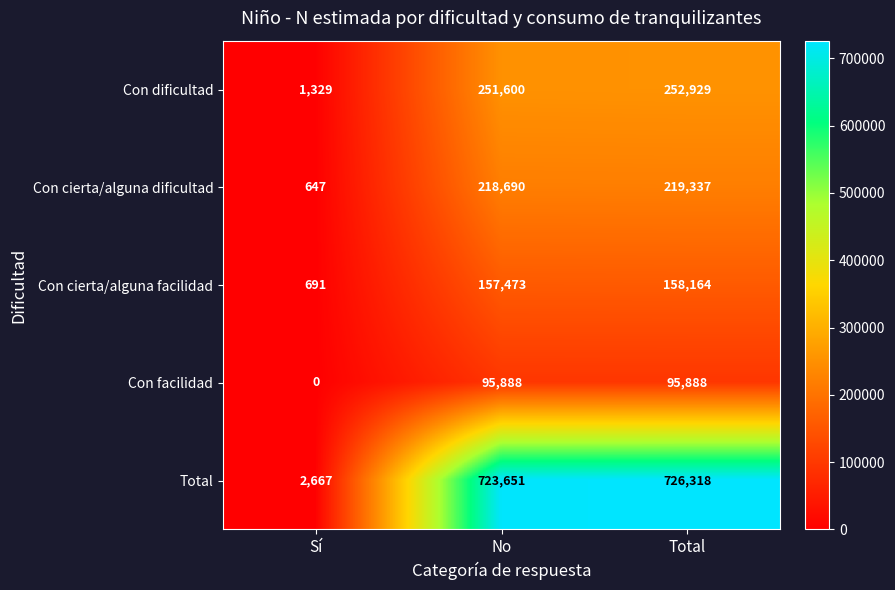

Reading right to left, list all the values displayed in this chart.

Con dificultad: 252929	251600	1329
Con cierta/alguna dificultad: 219337	218690	647
Con cierta/alguna facilidad: 158164	157473	691
Con facilidad: 95888	95888	0
Total: 726318	723651	2667